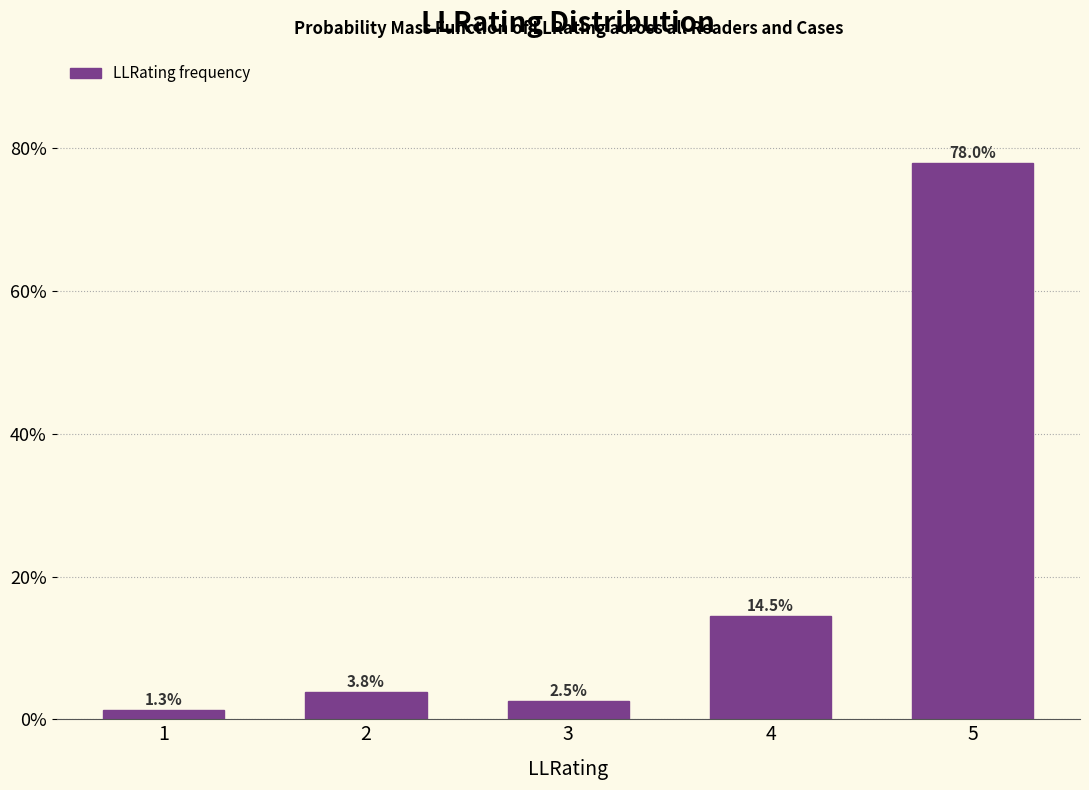

Reading left to right, transcribe all the data shown in this chart.

1=1.3	2=3.8	3=2.5	4=14.5	5=78.0